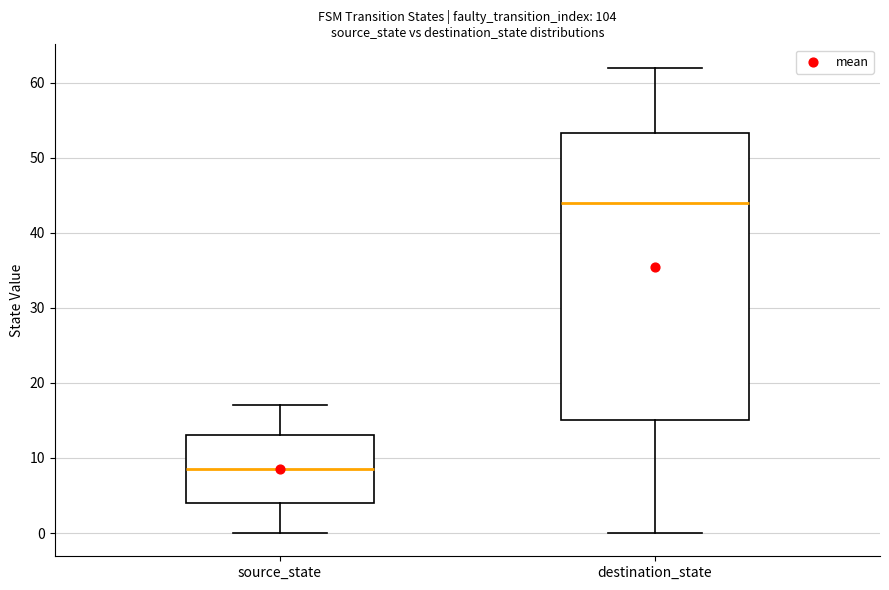

Comparing the boxes themselves (not the whiskers), which one is the tallest?

destination_state